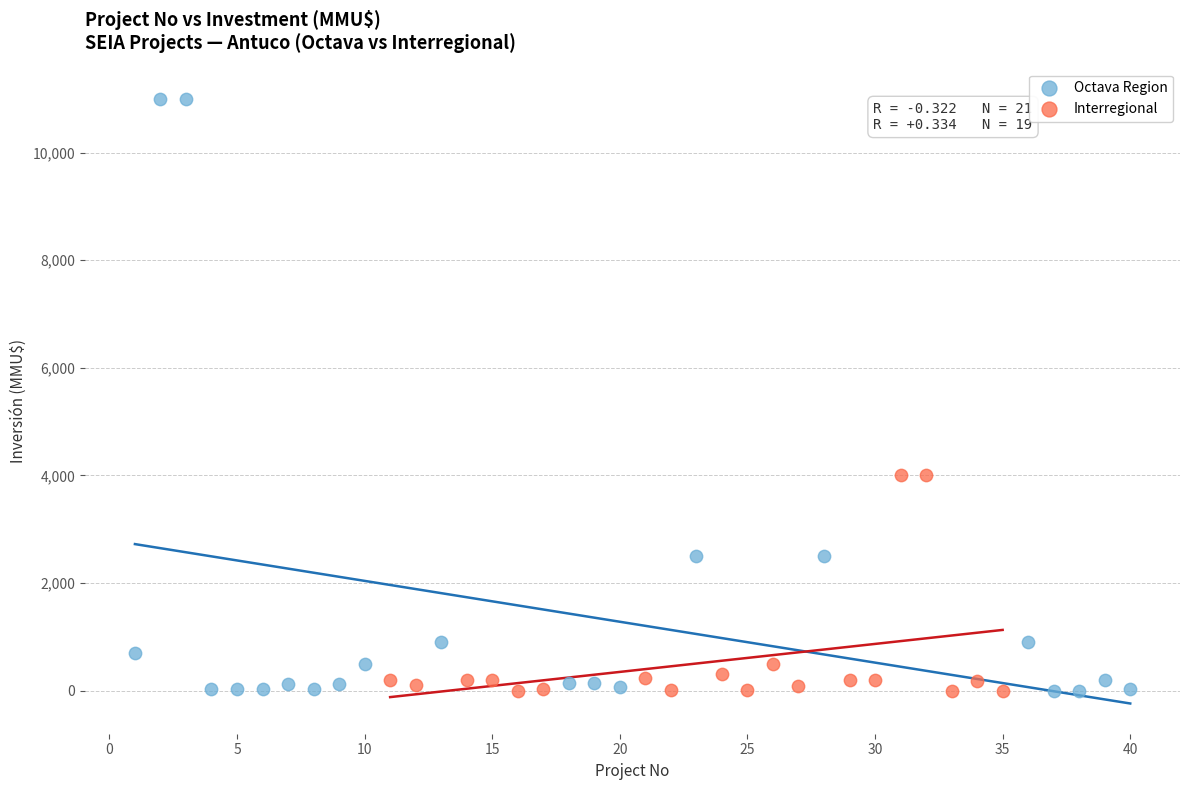

Which series has the largest Y range (max minus min)?

Octava Region